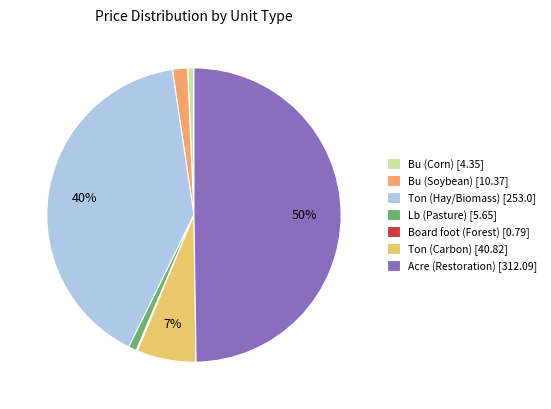

How many segments does this pie chart have?

7